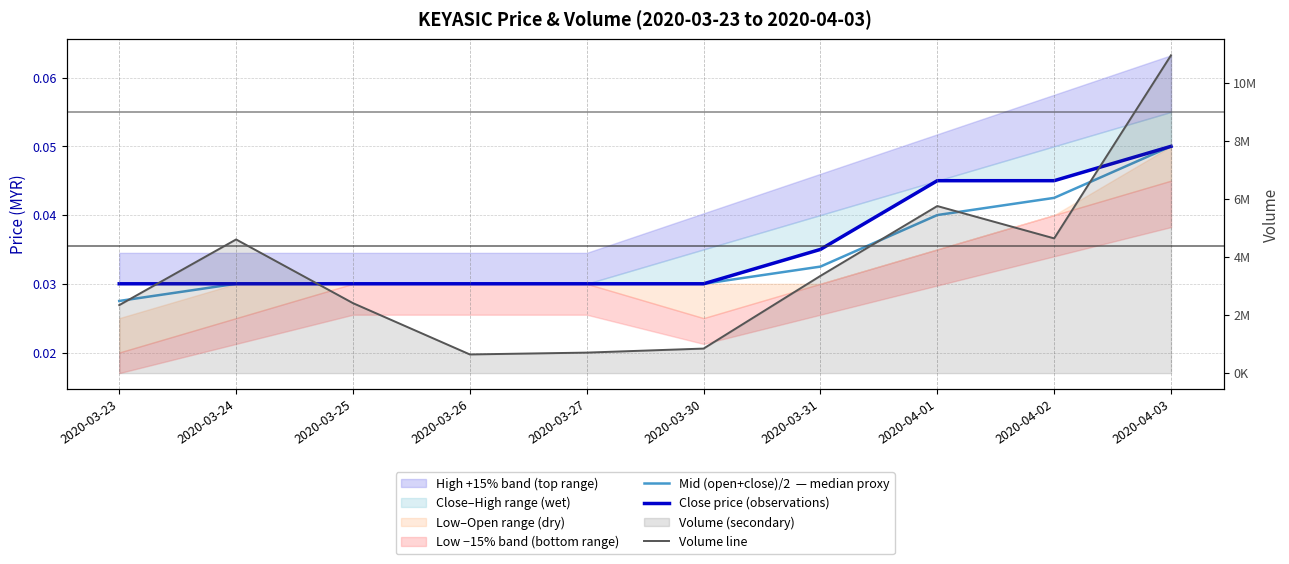

Which series changed the most between 2020-03-30 and 2020-03-31?

Volume line